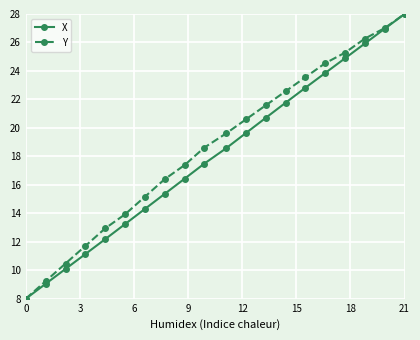

What is the value of the X point at the 20th from the left?

28.0